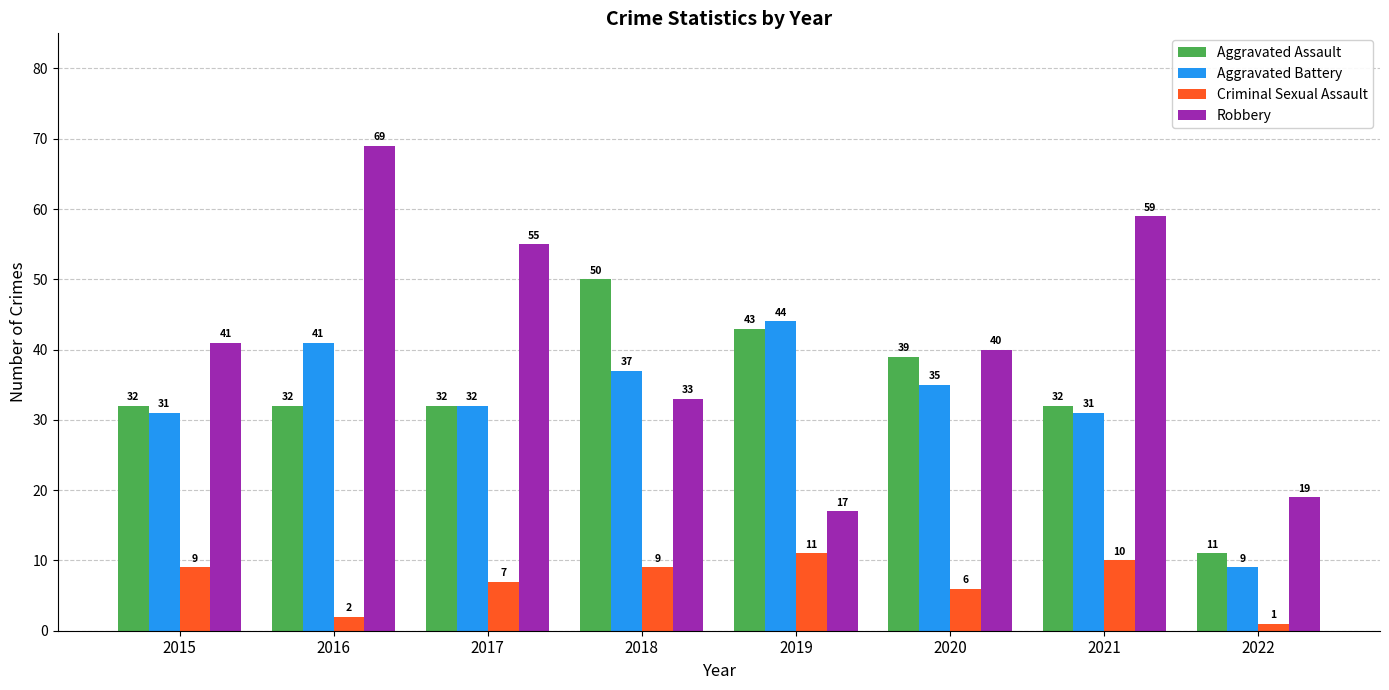

Between 2018 and 2022, which series saw the biggest shift?

Aggravated Assault